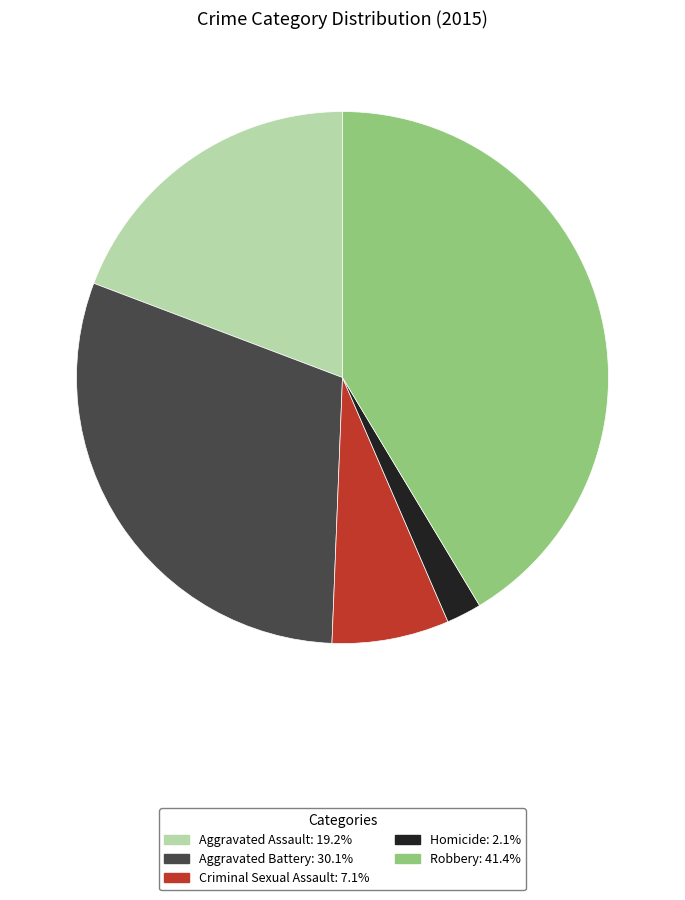

How many slices are in this pie chart?

5